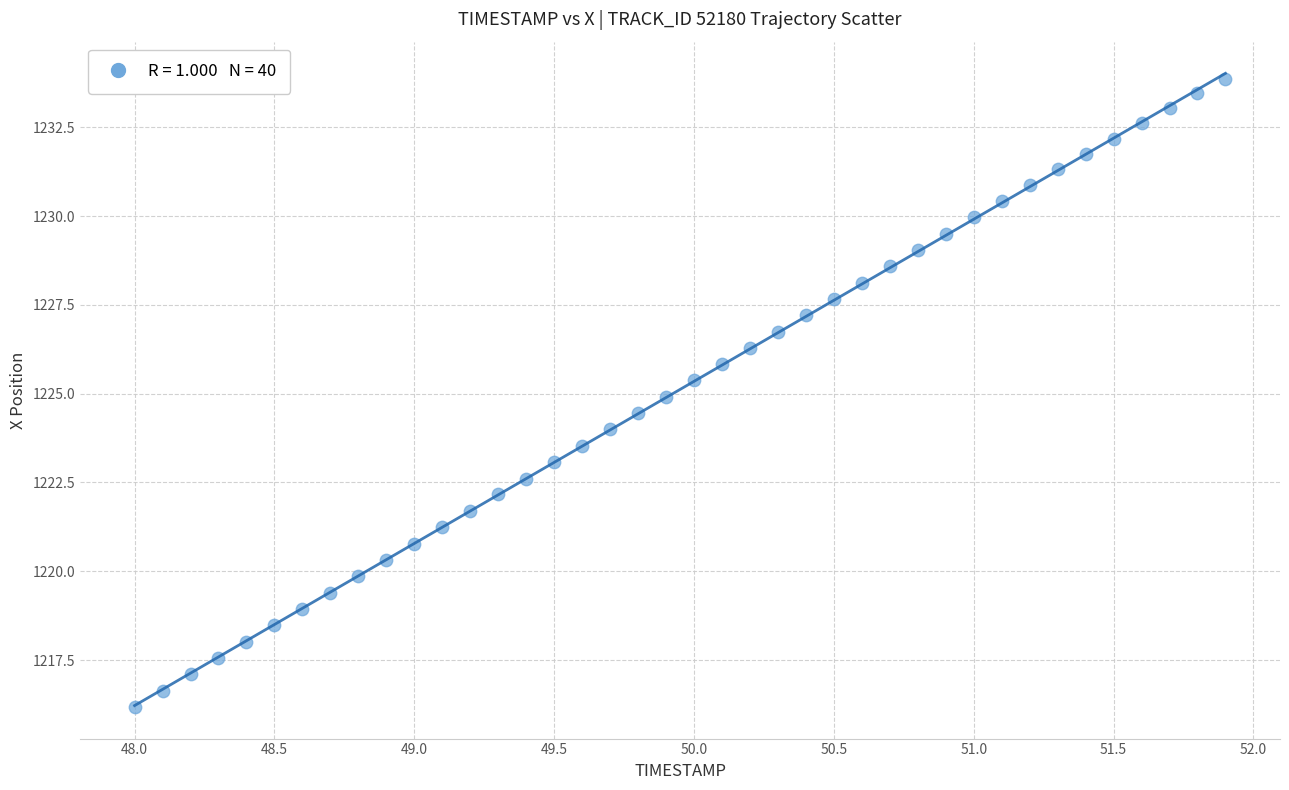

What is the range of X values (max minus min)?

3.9